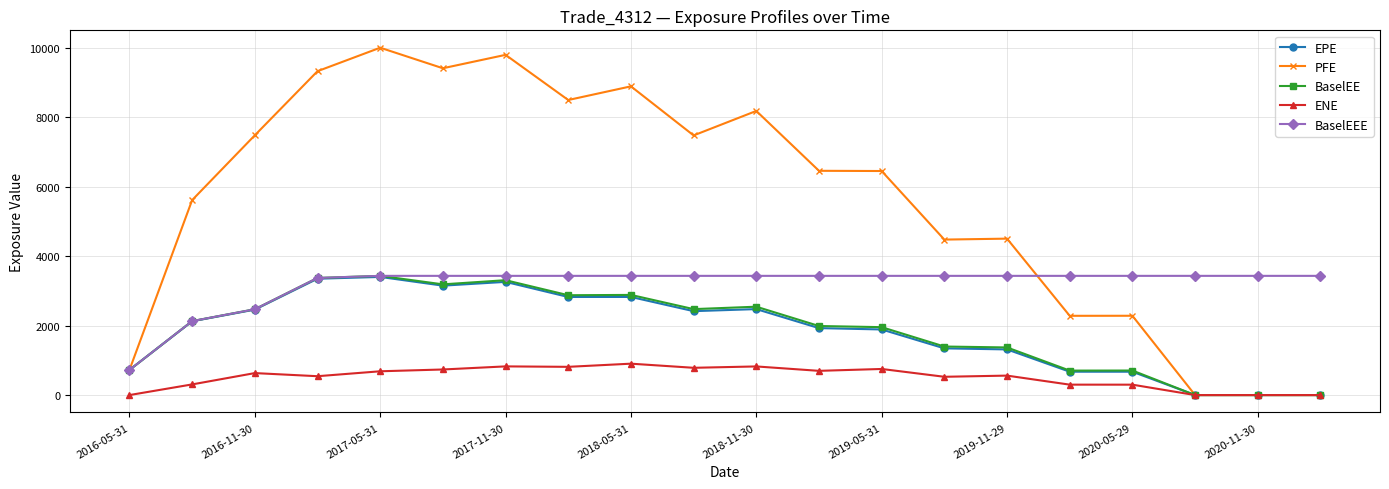

What is the value of the BaselEE point at the 16th from the left?

704.0